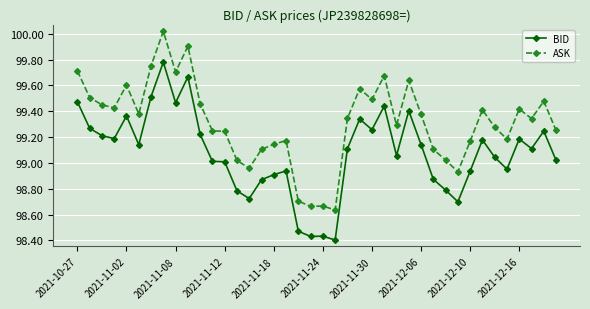

What are all the series names shown in the legend?

BID, ASK